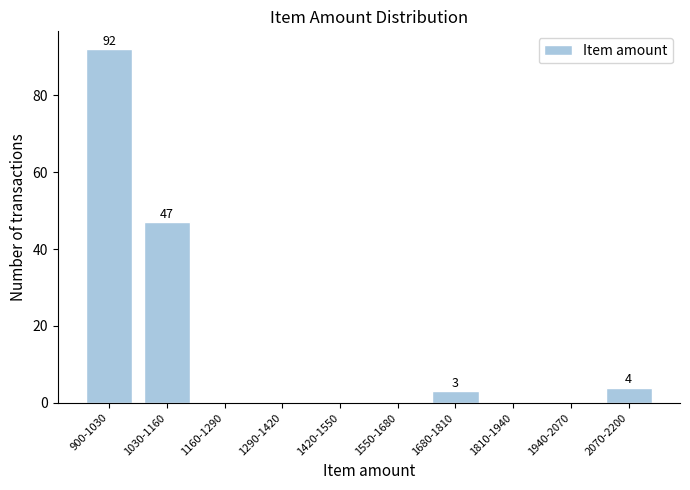

Reading left to right, list all the values displayed in this chart.

900-1030=92	1030-1160=47	1160-1290=0	1290-1420=0	1420-1550=0	1550-1680=0	1680-1810=3	1810-1940=0	1940-2070=0	2070-2200=4